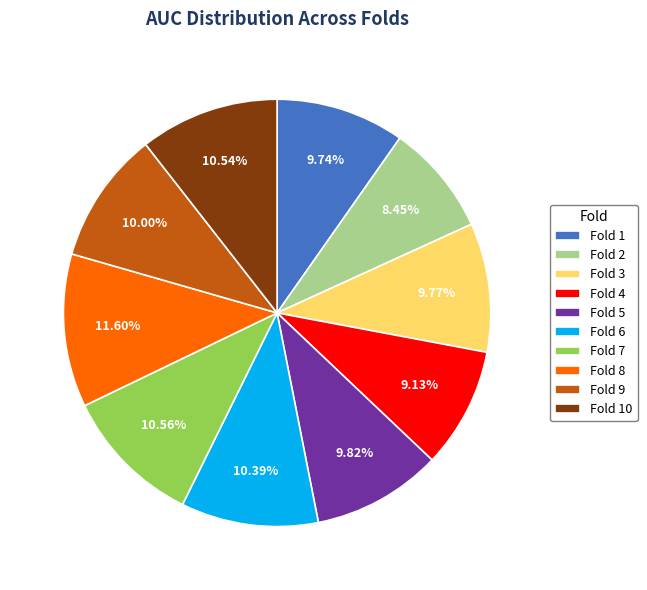

To the nearest percent, what is the combined percentage of Fold 6 and Fold 10?

21%